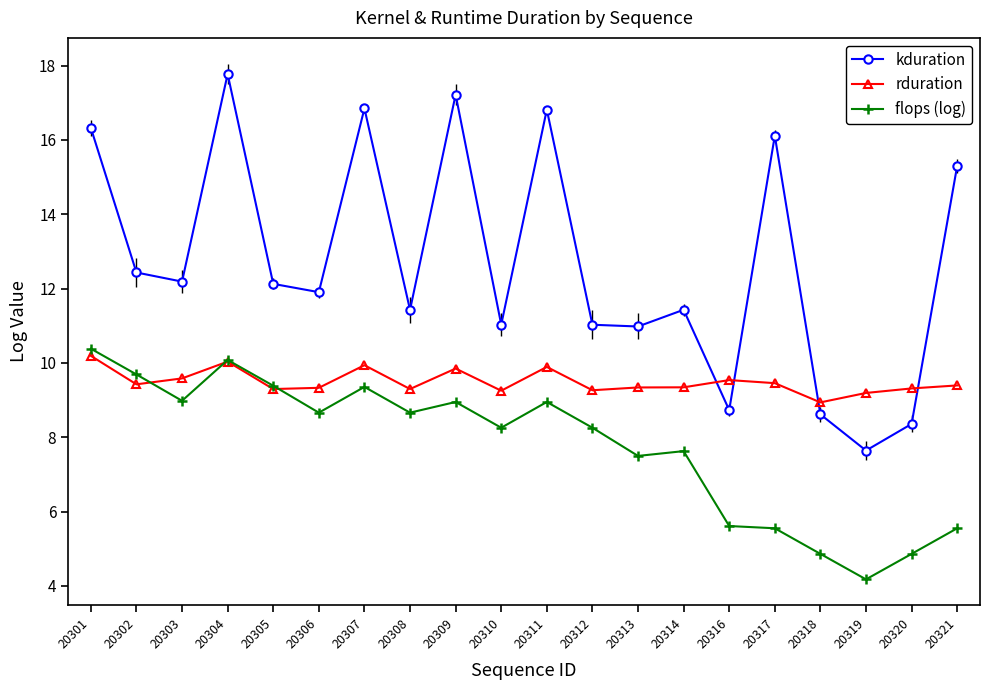

Is this an area chart (filled region under the line)?

No